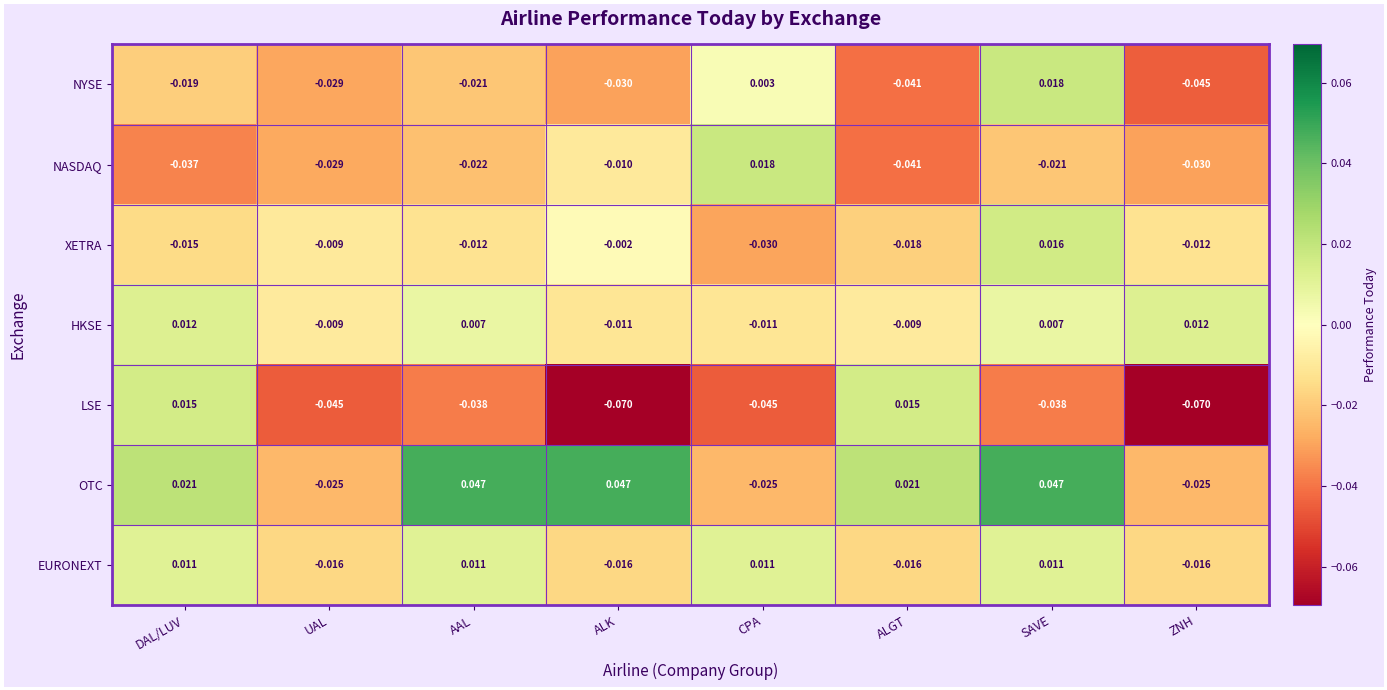

How many values in HKSE are above zero?

4